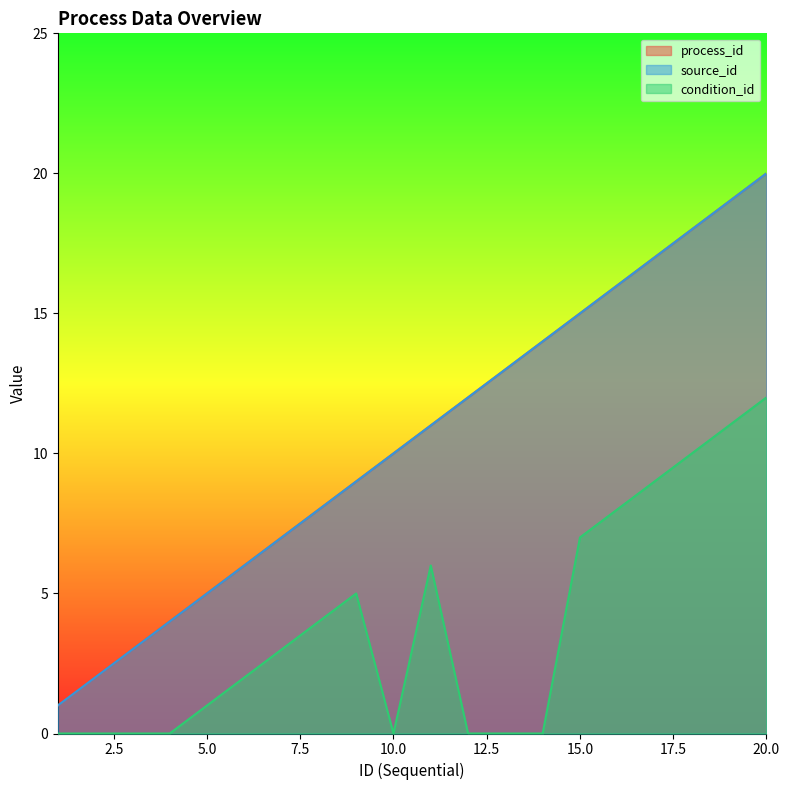

At how many categories does at least one series exceed 18?

2